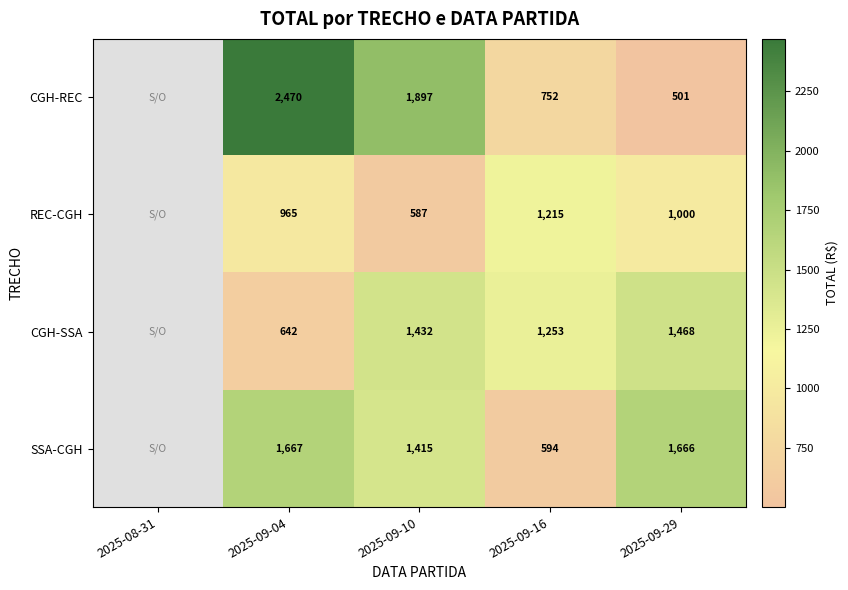

The value of CGH-REC at 2025-09-10 is 3328.1. True or false?

False